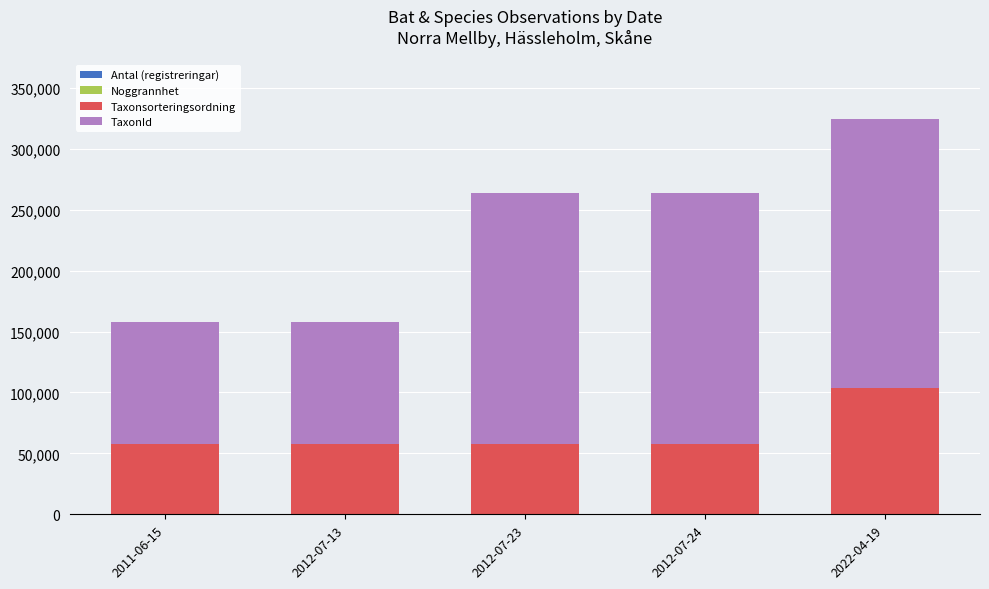

At which category is the sum across all series the highest?

2022-04-19